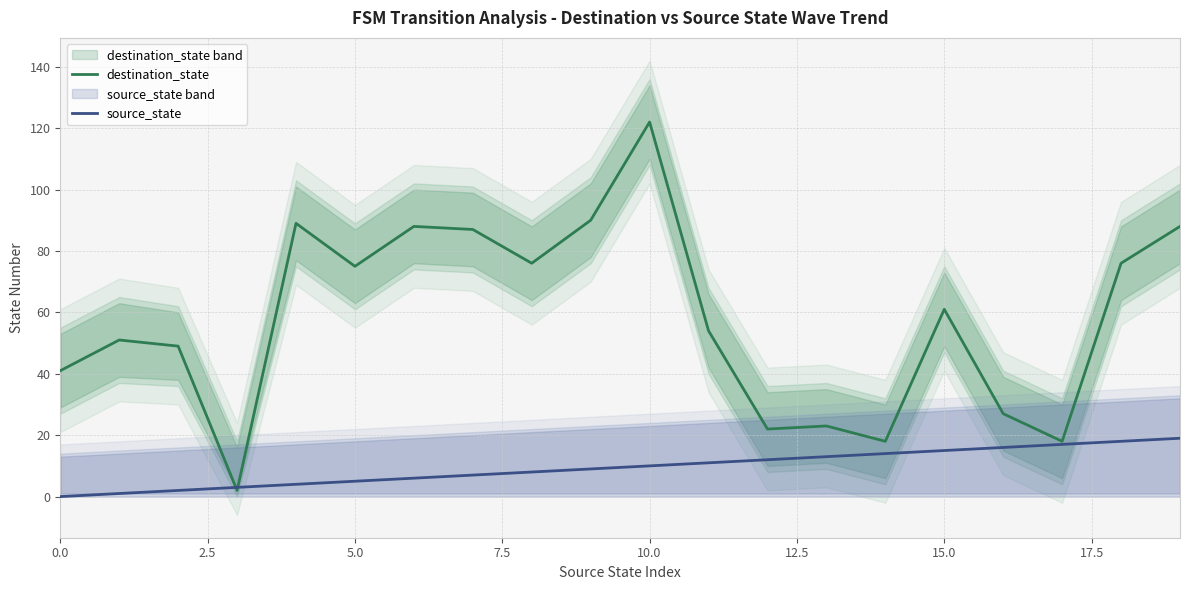

What is the sum of all destination_state values?

1157